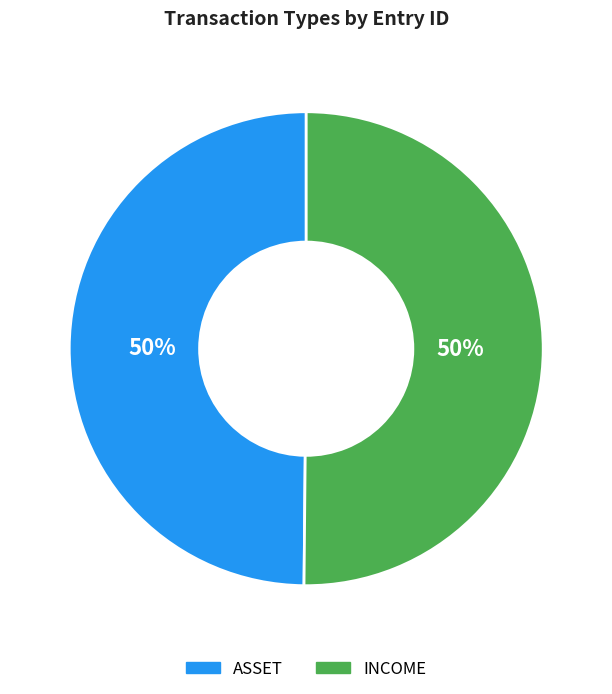

What percentage is the ASSET slice, to the nearest percent?

50%